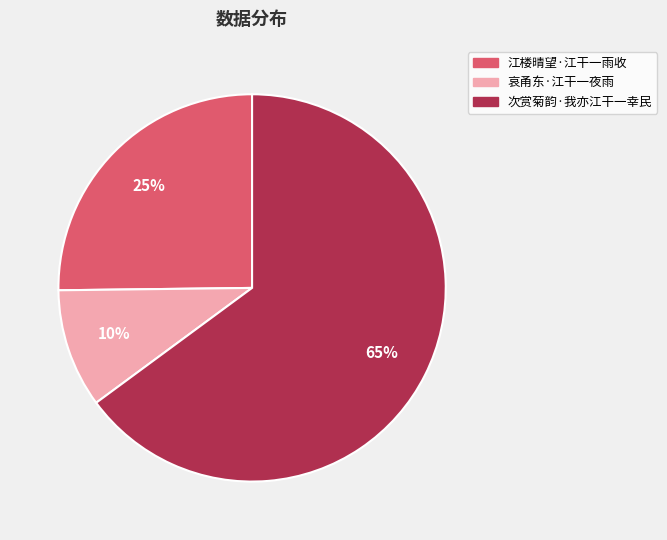

Combined, do 江楼晴望·江干一雨收 and 次赏菊韵·我亦江干一幸民 account for over 50%?

Yes